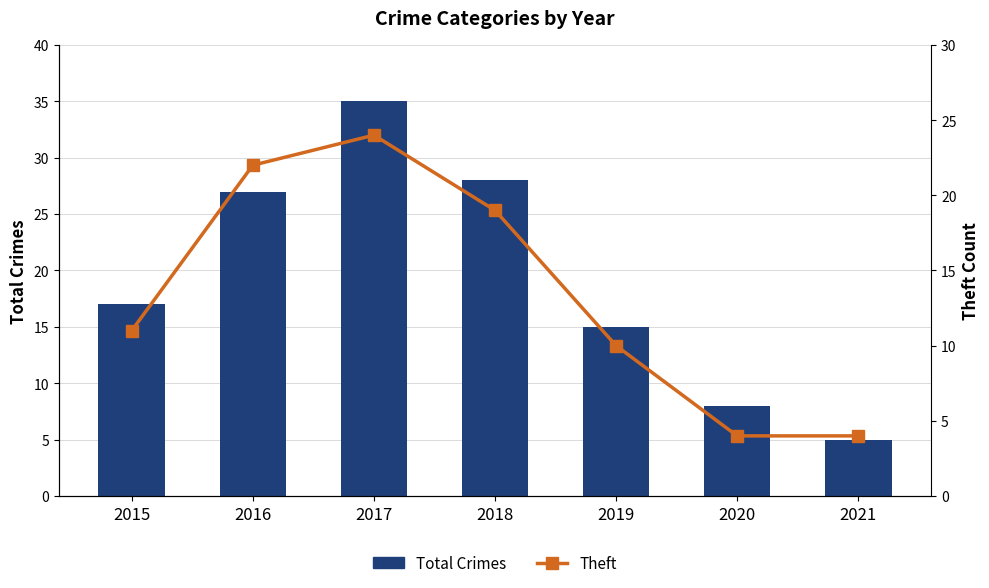

Count the number of data series in this chart.

2